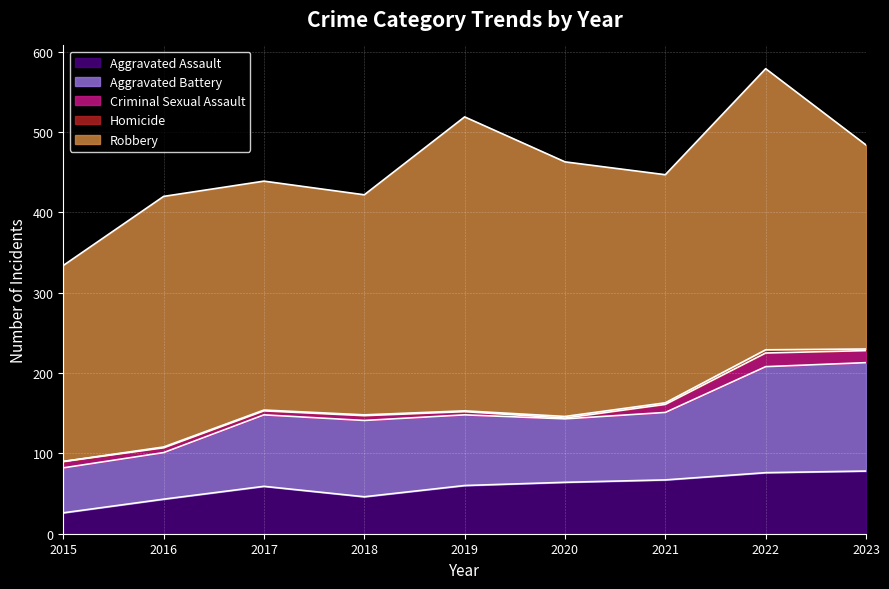

Is it true that Robbery equals 254 at 2023?

True